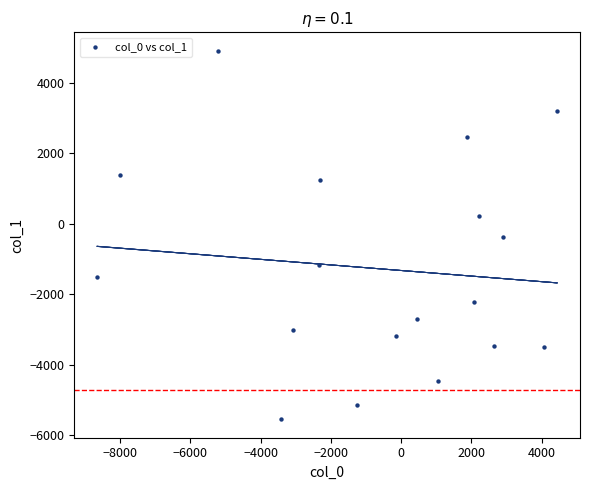

What is the range of Y values (max minus min)?

10453.9